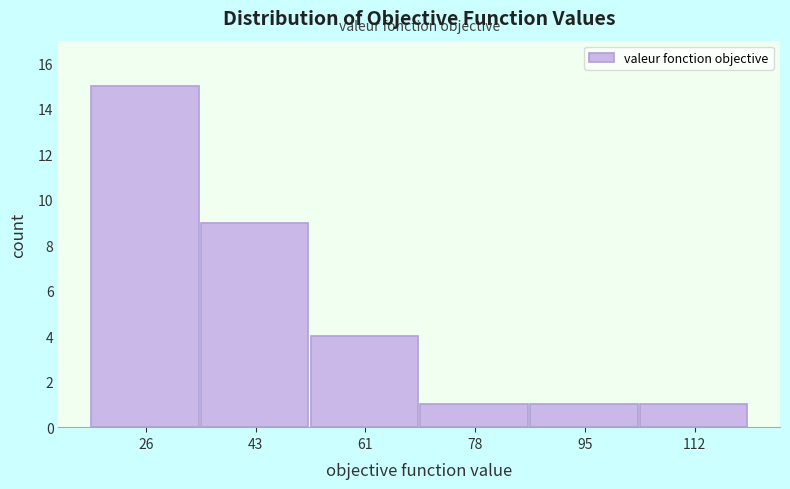

Reading left to right, transcribe this chart: for each bar, give the range it covers on the x-axis and its height. Neither the bar edges nor the heights are printed on the chart, so give them approximately, as read against the axes.

18 to 34: 15
34 to 52: 9
52 to 70: 4
70 to 86: 1
86 to 104: 1
104 to 120: 1